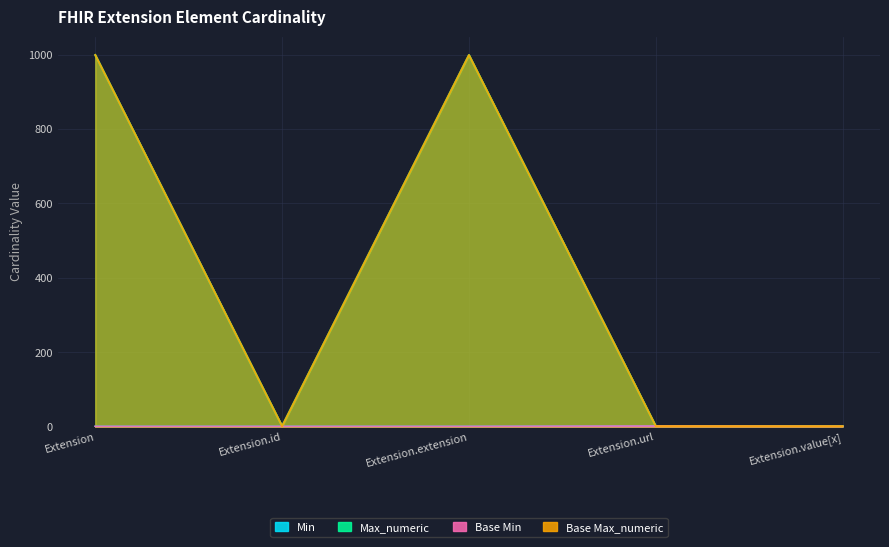

What is the label of the 4th point from the left?

Extension.url